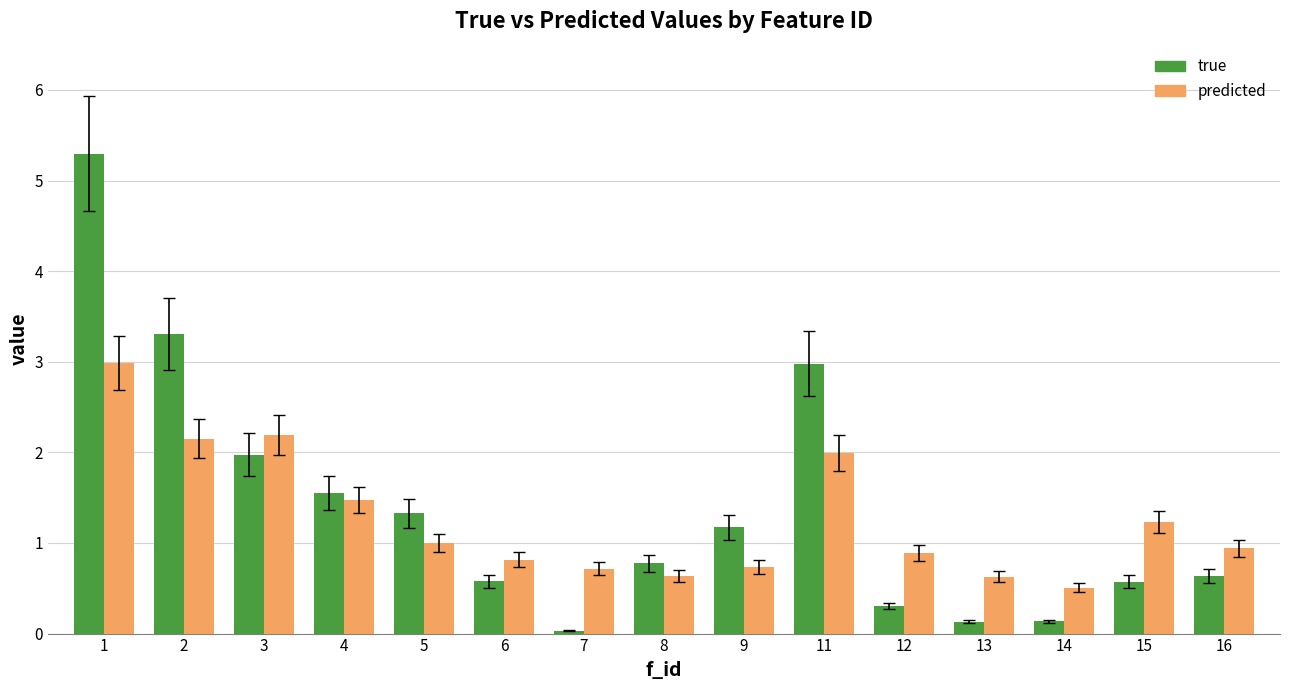

What are all the series names shown in the legend?

true, predicted